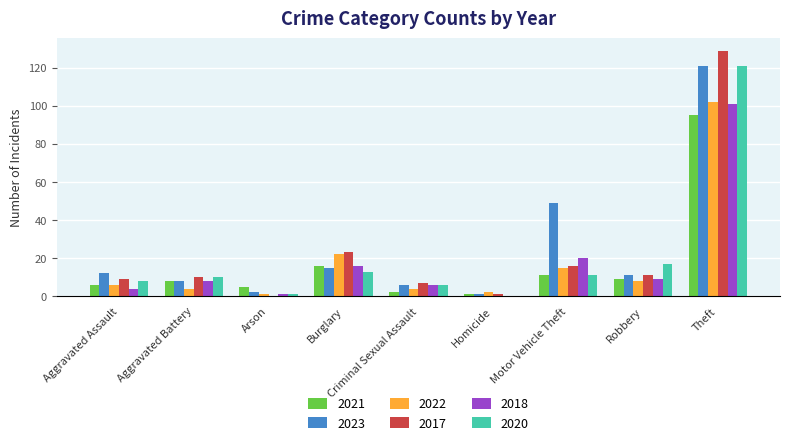

At which category does the chart reach its peak across all series?

Theft